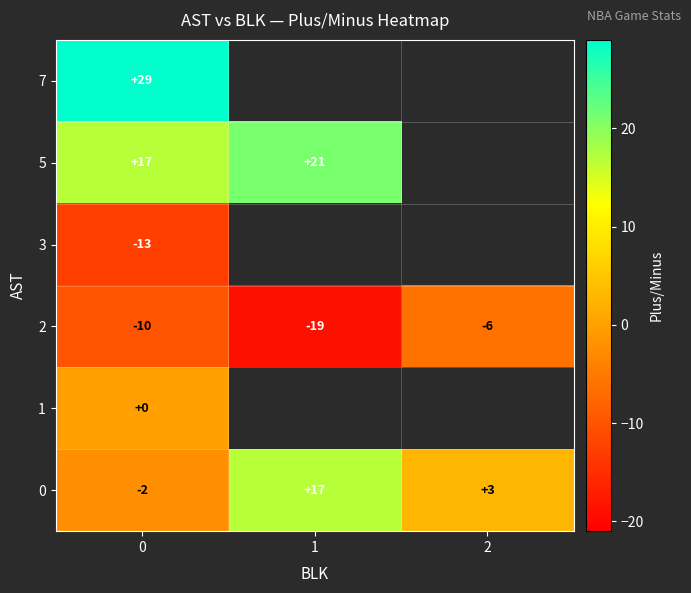

Is the value of 2 at 1 greater than the value of 3 at 0?

No